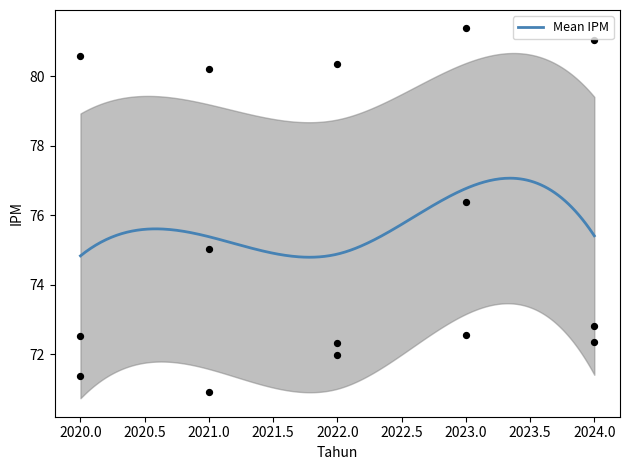

What is the minimum value for Mean IPM?

74.8